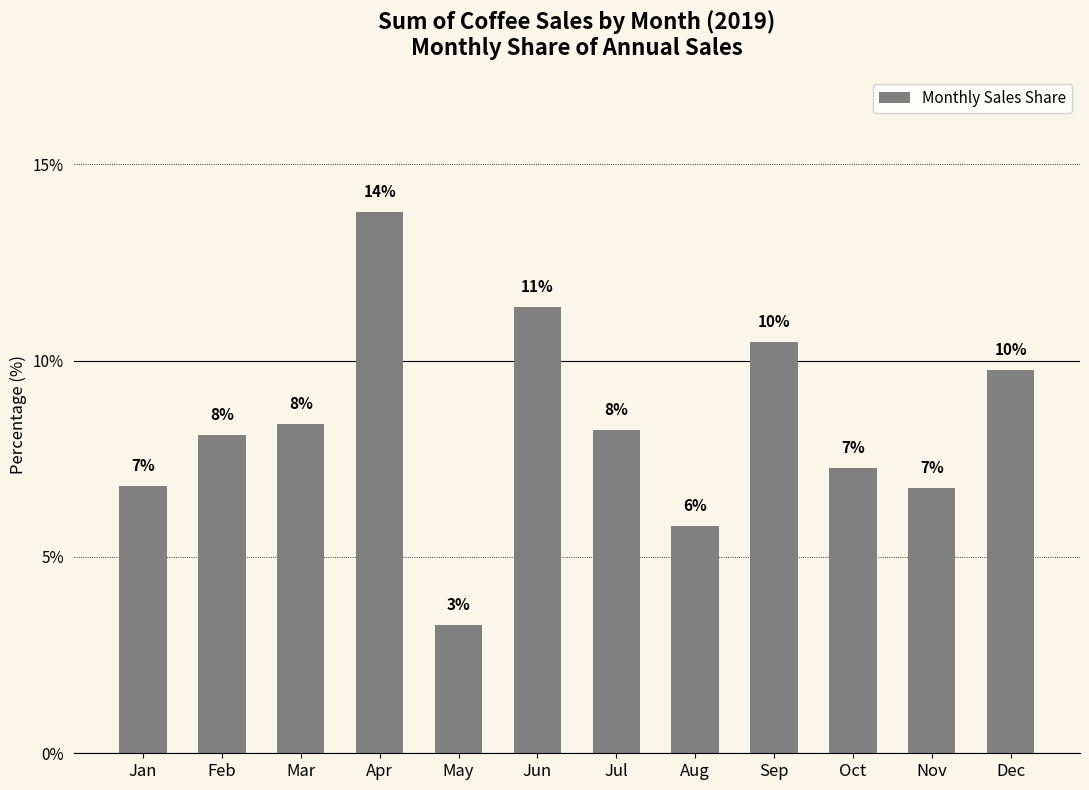

How many bars are there in total?

12